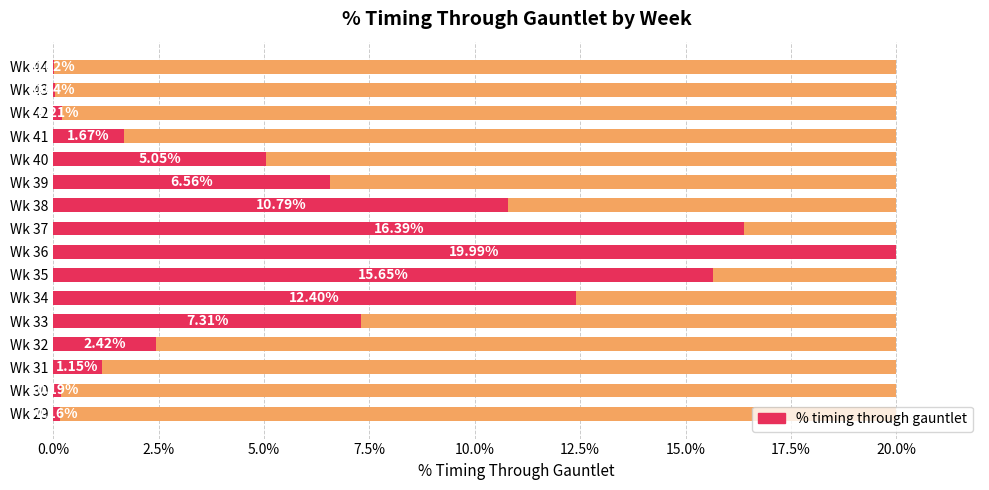

Are the bars grouped side by side (vs. stacked)?

No